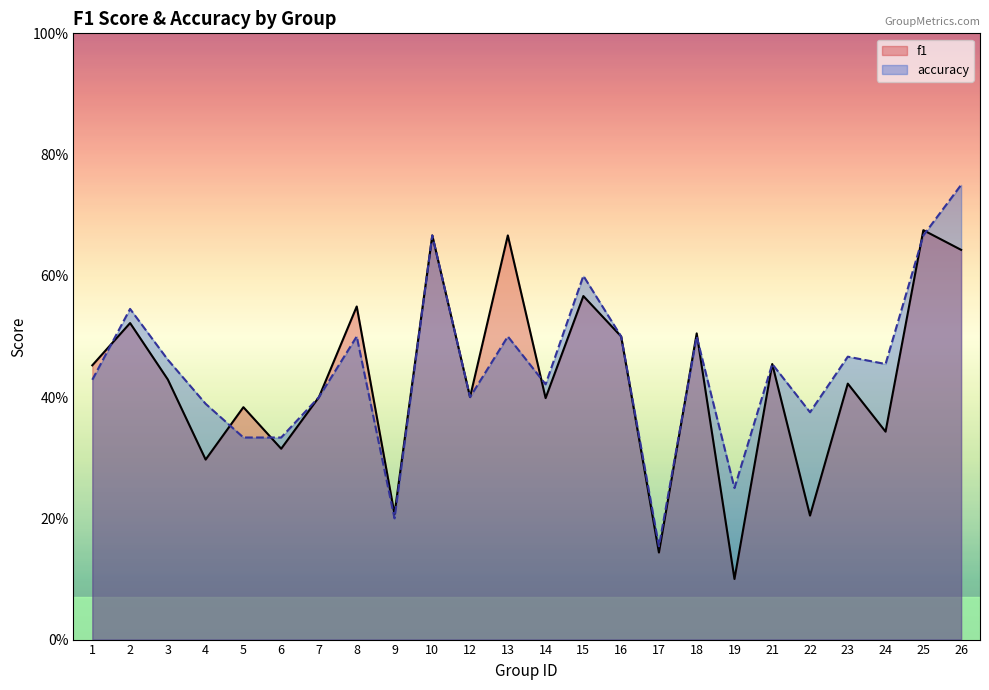

Which category has the highest value in the accuracy series?

26